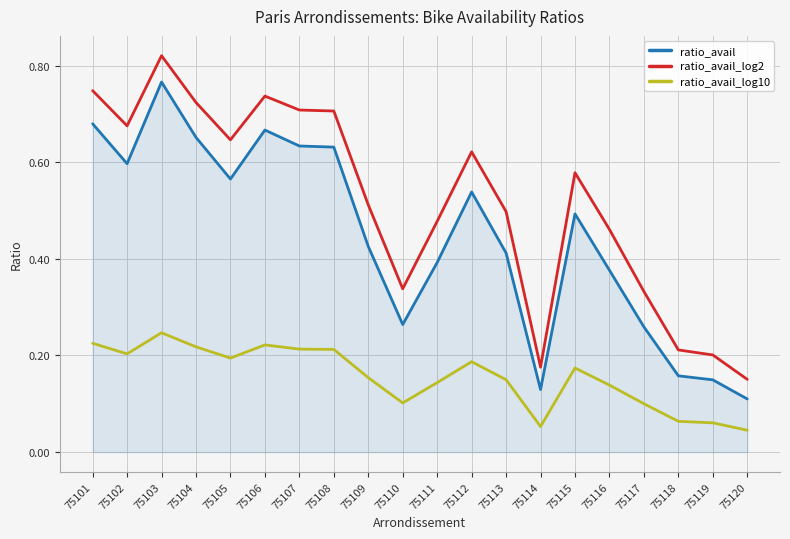

What is the total value across all series at 75111?

1.0